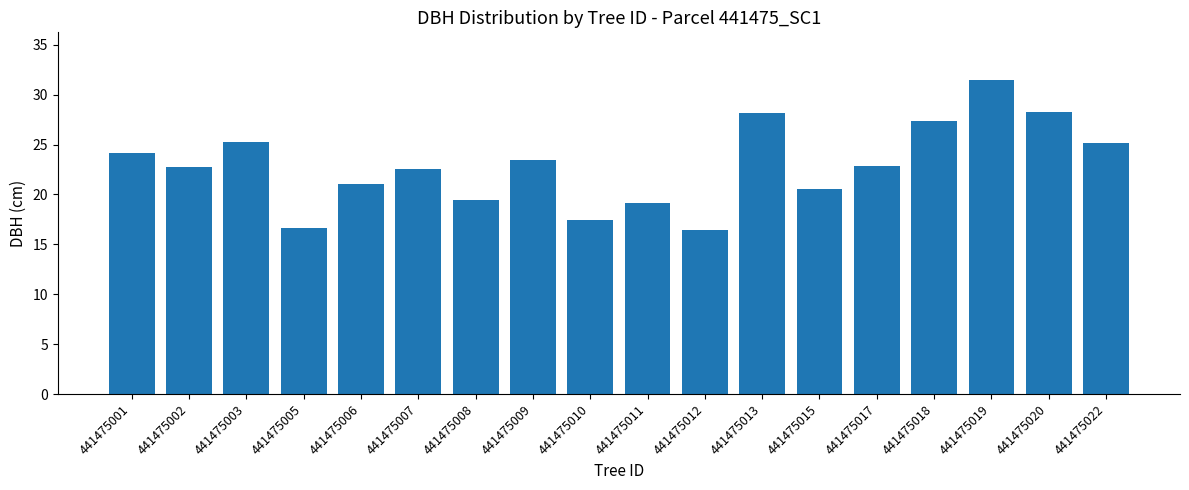

What value does the data have at 441475009?

23.4